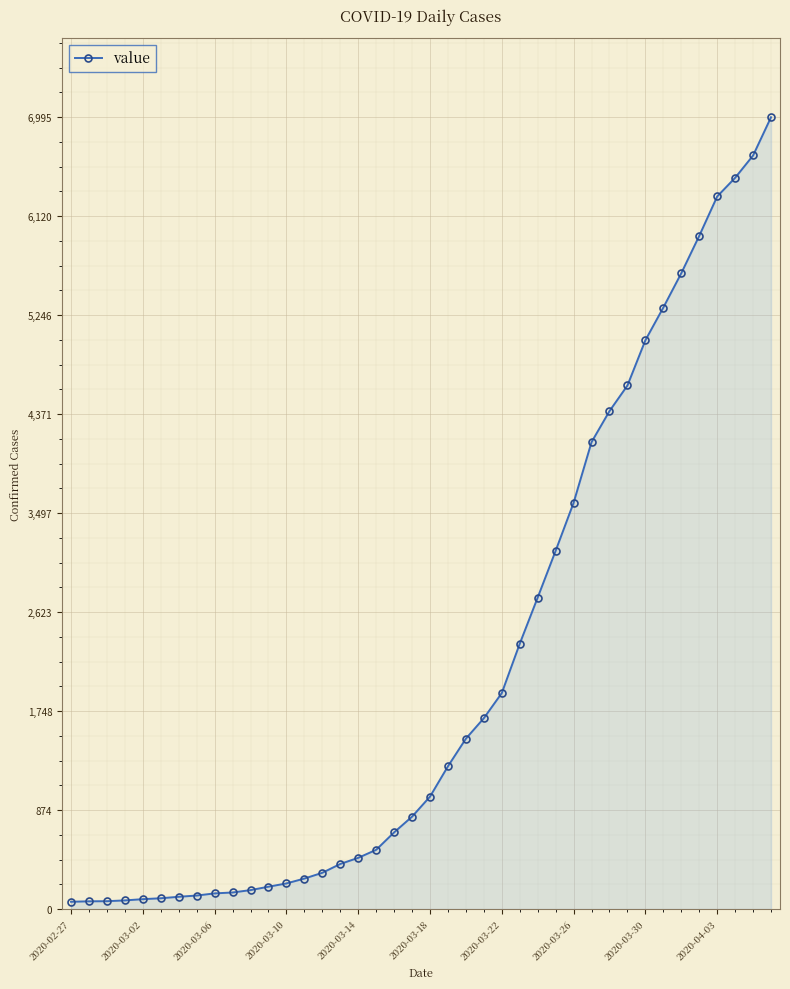

What is the difference between the maximum and minimum values?

6931